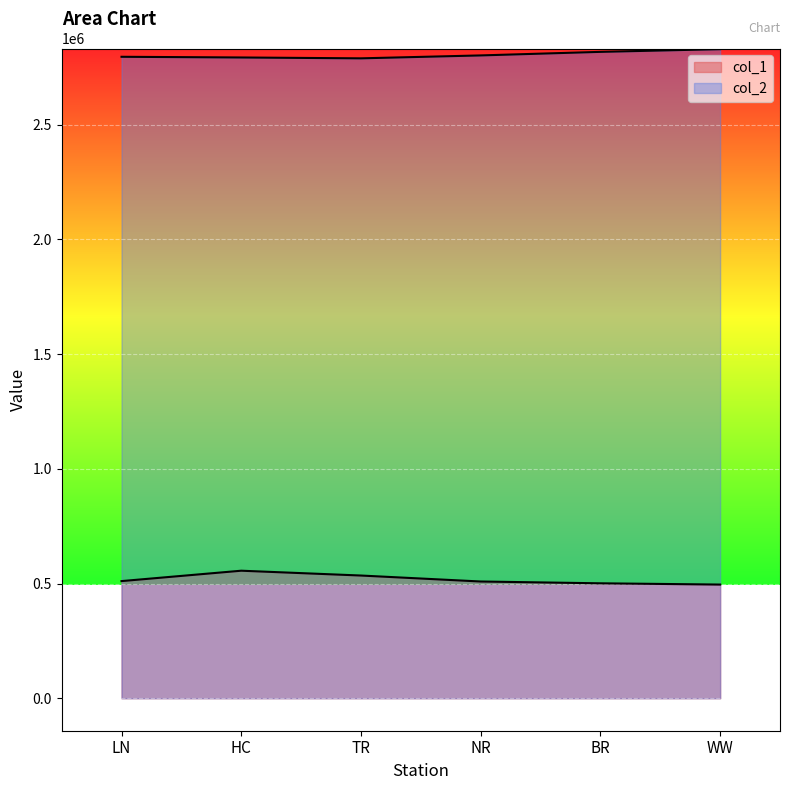

True or false: col_1 and col_2 intersect in this chart.

False